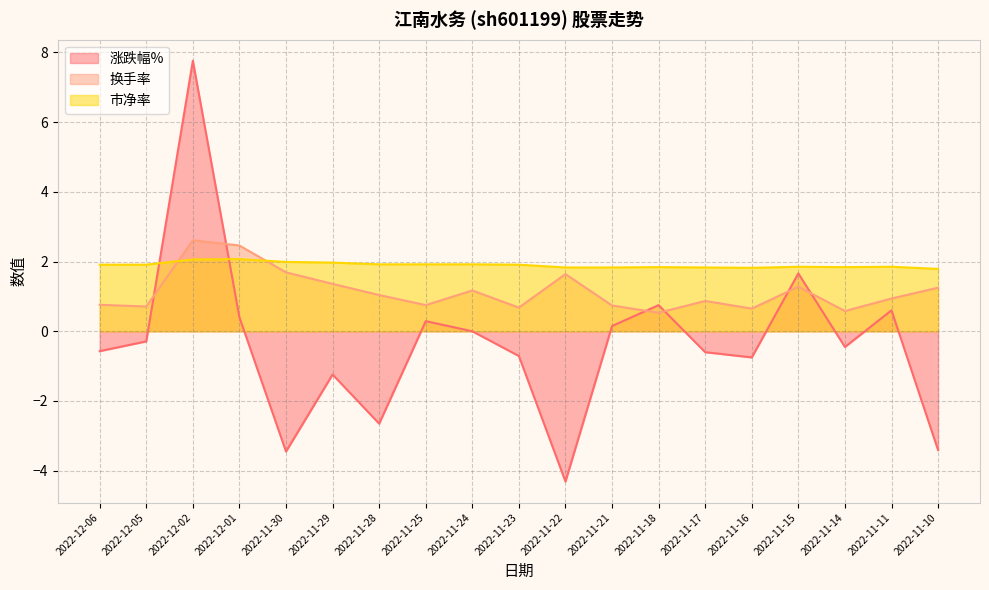

The 市净率 series shows 1.8 at 2022-11-16. True or false?

True